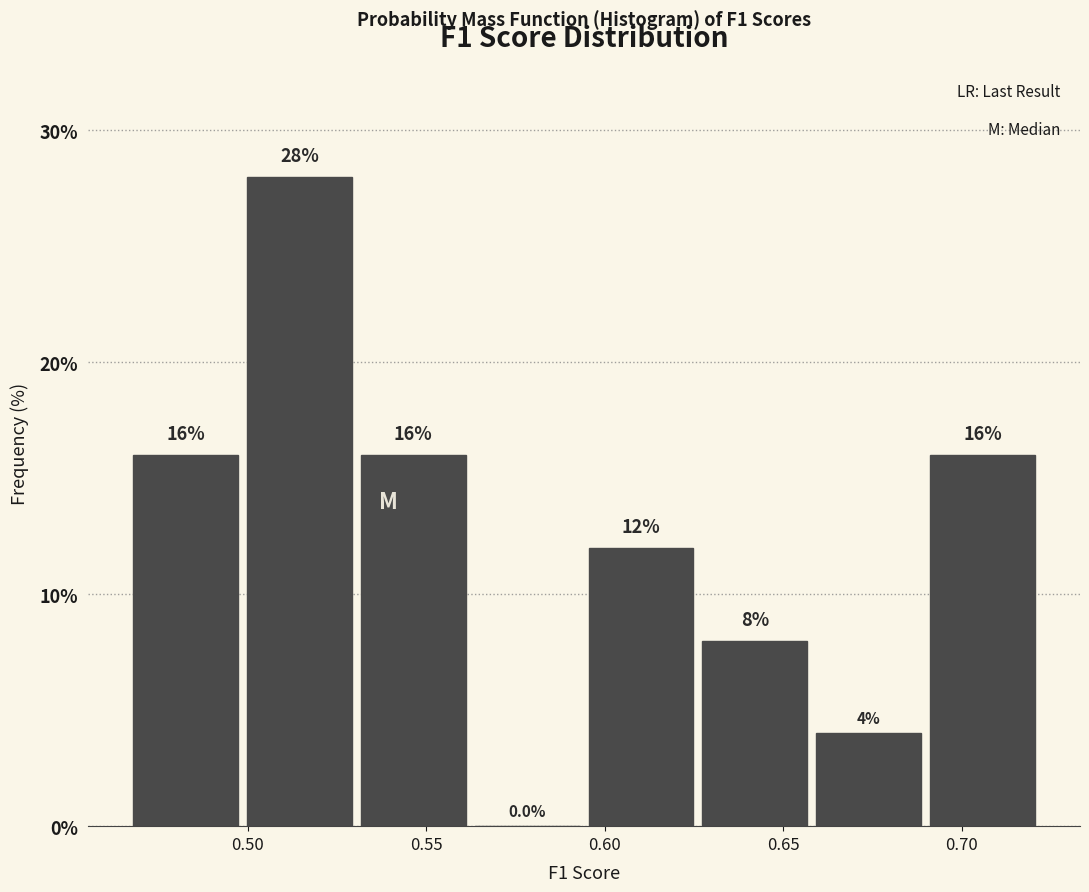

Over which range of the x-axis is the bar tallest?

0.500 to 0.530